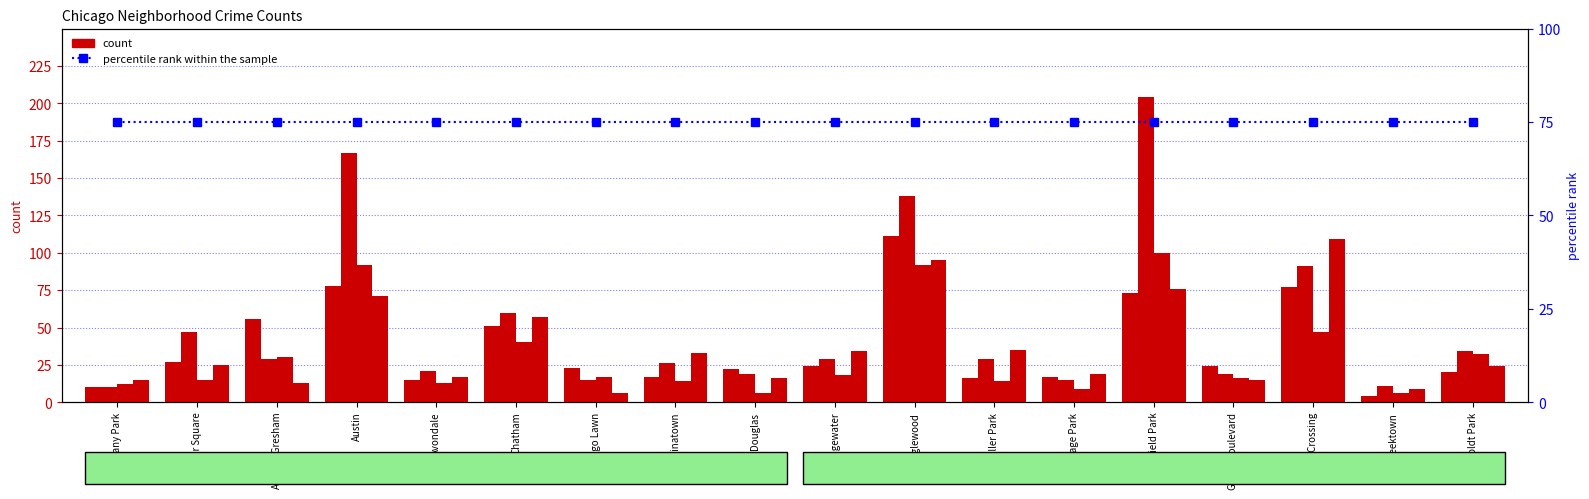

Is it true that 2015 equals 56 at Englewood?

False